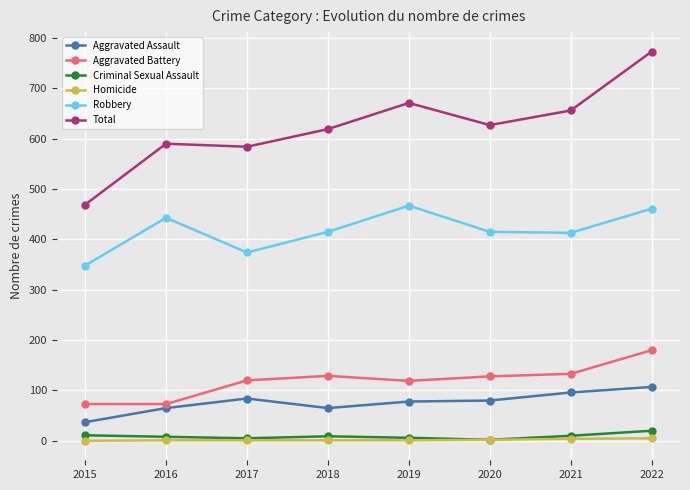

What is the value of the Aggravated Battery point at the 1st from the left?

73